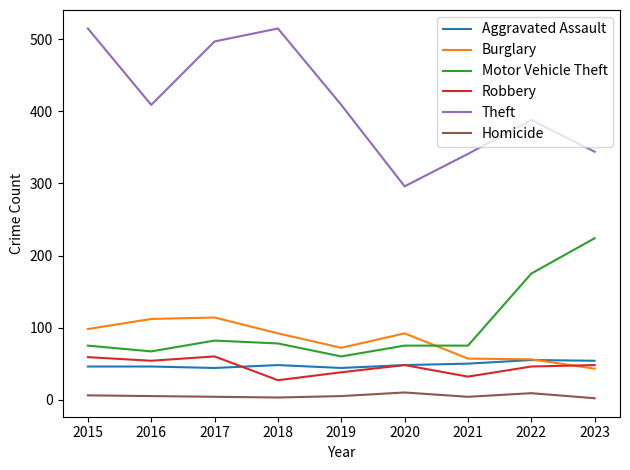

Which series has the widest spread of values?

Theft